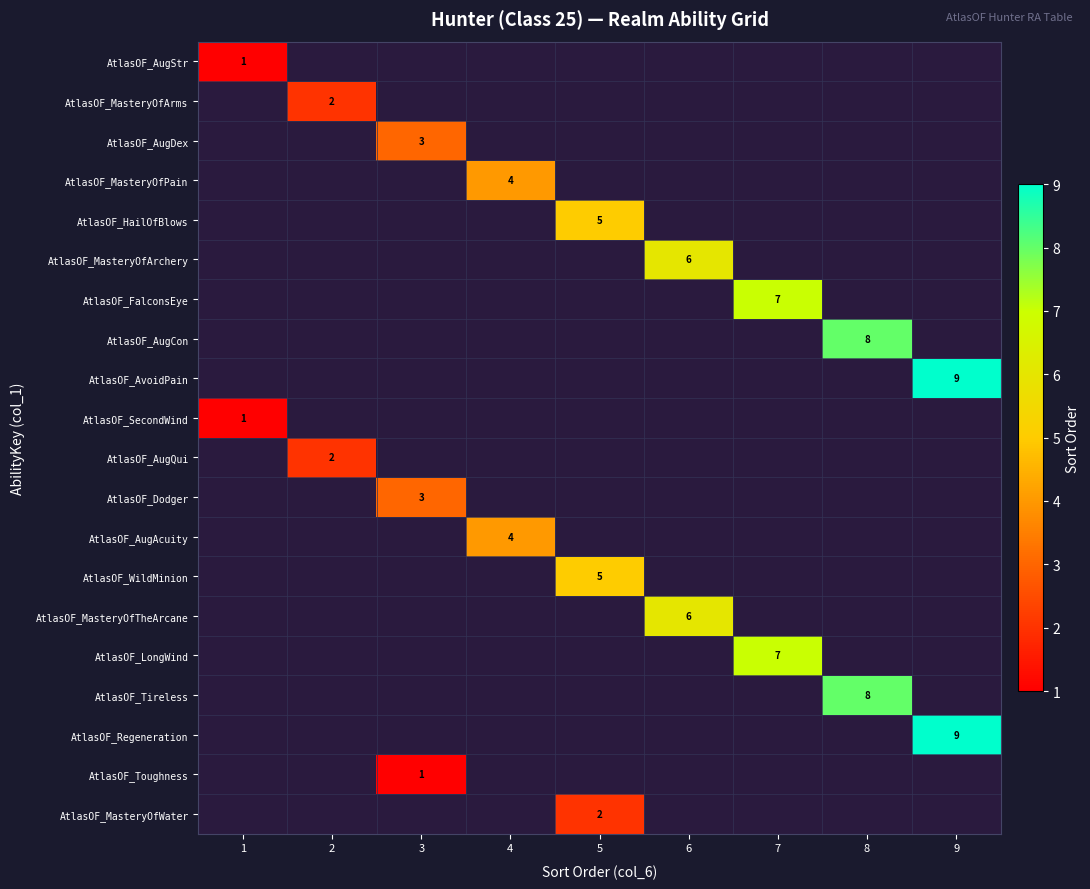

True or false: AtlasOF_AugAcuity has a value of 4 at 4.

True